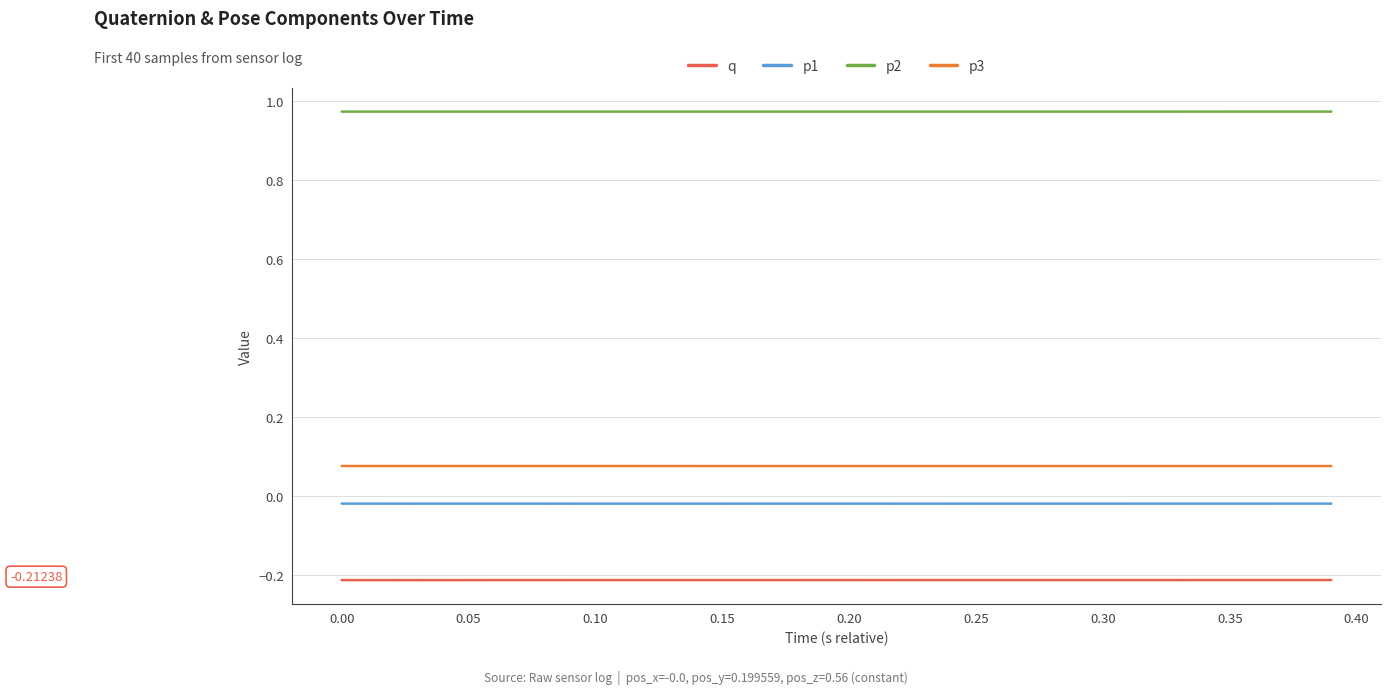

Rank the series by their maximum value, from highest to lowest.

p2, p3, p1, q